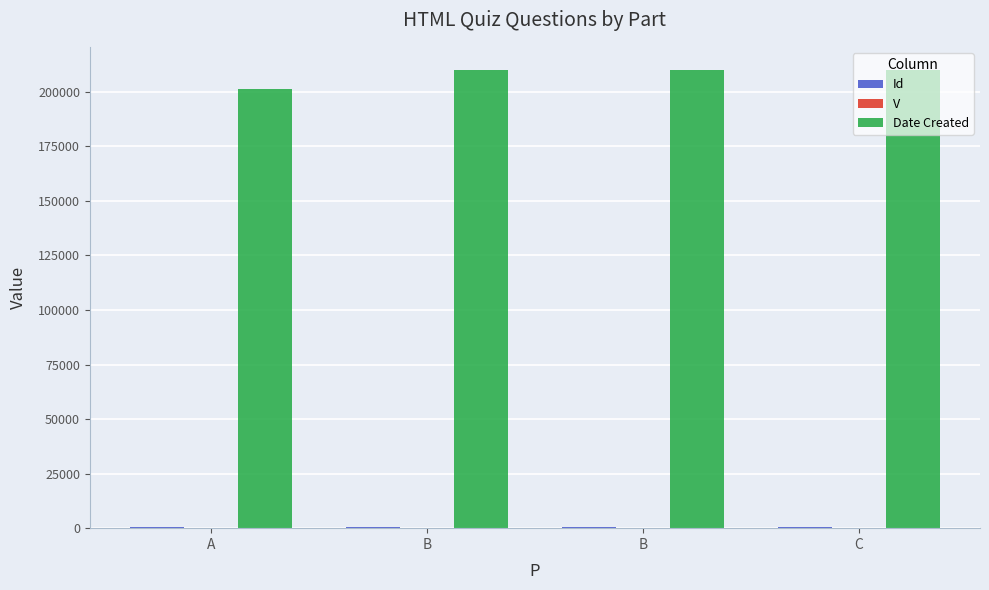

How many distinct data groups are displayed?

3